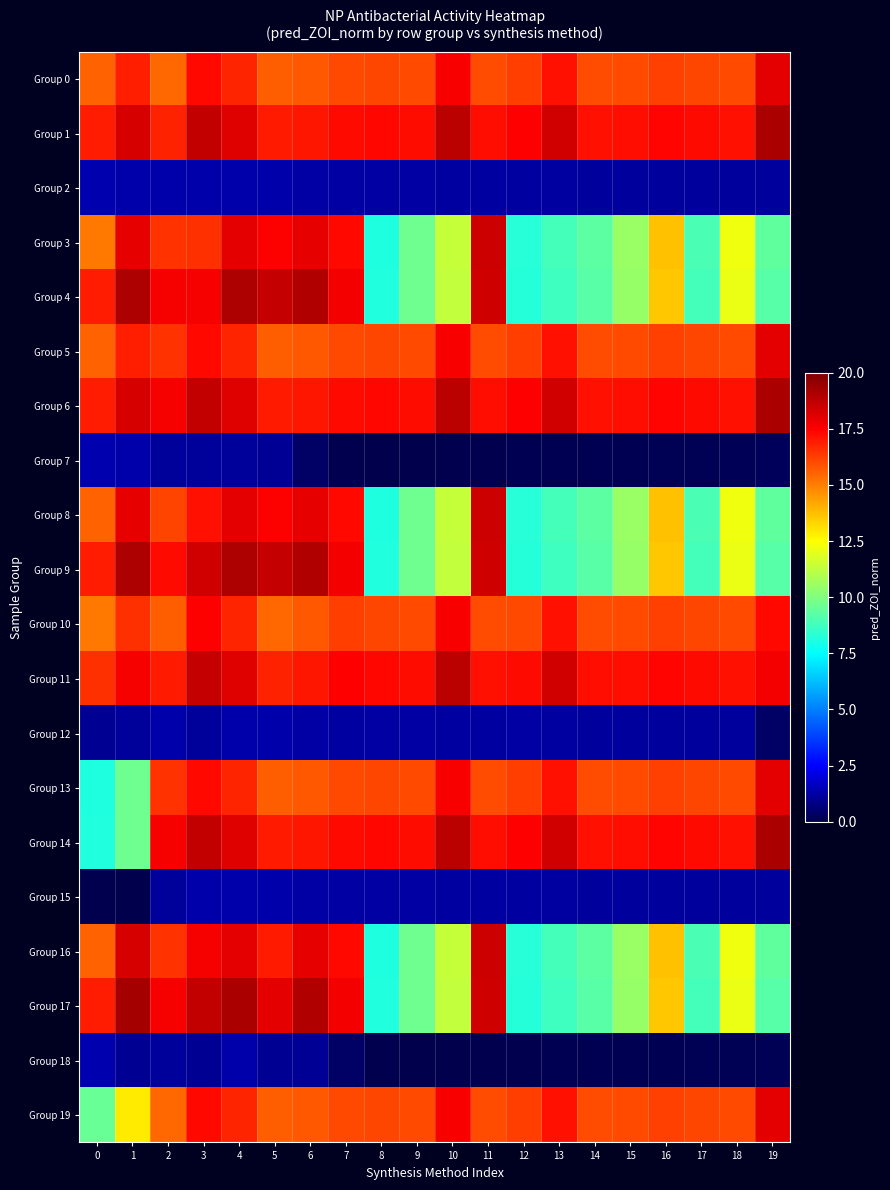

Reading left to right, what are all the values shown in this chart?

Group 0: 0=15.6	1=16.9	2=15.5	3=17.3	4=16.8	5=15.6	6=15.7	7=16.1	8=16.1	9=16.0	10=17.6	11=16.0	12=16.3	13=17.2	14=16.0	15=16.0	16=16.2	17=16.1	18=16.0	19=18.0
Group 1: 0=16.9	1=18.3	2=16.8	3=18.7	4=18.1	5=17.0	6=17.0	7=17.3	8=17.3	9=17.3	10=18.8	11=17.2	12=17.5	13=18.4	14=17.2	15=17.2	16=17.4	17=17.3	18=17.2	19=19.1
Group 2: 0=1.4	1=1.4	2=1.4	3=1.4	4=1.3	5=1.3	6=1.3	7=1.2	8=1.2	9=1.2	10=1.2	11=1.2	12=1.2	13=1.2	14=1.2	15=1.2	16=1.2	17=1.2	18=1.2	19=1.1
Group 3: 0=15.1	1=17.9	2=16.5	3=16.5	4=18.0	5=17.5	6=18.0	7=17.3	8=8.1	9=9.7	10=11.3	11=18.5	12=8.3	13=8.8	14=9.3	15=10.5	16=13.7	17=9.0	18=12.2	19=9.4
Group 4: 0=16.9	1=19.1	2=17.6	3=17.6	4=19.1	5=18.6	6=19.0	7=17.7	8=8.1	9=9.7	10=11.3	11=18.4	12=8.2	13=8.7	14=9.2	15=10.4	16=13.6	17=8.9	18=12.1	19=9.2
Group 5: 0=15.6	1=16.9	2=16.5	3=17.3	4=16.8	5=15.6	6=15.7	7=16.1	8=16.1	9=16.0	10=17.6	11=16.0	12=16.3	13=17.2	14=16.0	15=16.0	16=16.2	17=16.1	18=16.0	19=18.0
Group 6: 0=16.9	1=18.3	2=17.6	3=18.7	4=18.1	5=17.0	6=17.0	7=17.3	8=17.3	9=17.3	10=18.8	11=17.2	12=17.5	13=18.4	14=17.2	15=17.2	16=17.4	17=17.3	18=17.2	19=19.1
Group 7: 0=1.4	1=1.4	2=1.1	3=1.1	4=1.1	5=1.0	6=0.4	7=0.1	8=0.0	9=0.0	10=0.0	11=0.1	12=0.1	13=0.1	14=0.1	15=0.1	16=0.1	17=0.1	18=0.2	19=0.2
Group 8: 0=15.6	1=17.9	2=16.1	3=17.2	4=18.0	5=17.5	6=18.0	7=17.3	8=8.1	9=9.7	10=11.3	11=18.5	12=8.3	13=8.8	14=9.3	15=10.5	16=13.7	17=9.0	18=12.2	19=9.4
Group 9: 0=16.9	1=19.1	2=17.3	3=18.4	4=19.1	5=18.6	6=19.0	7=17.7	8=8.1	9=9.7	10=11.3	11=18.4	12=8.2	13=8.7	14=9.2	15=10.4	16=13.6	17=8.9	18=12.1	19=9.2
Group 10: 0=15.1	1=16.5	2=15.6	3=17.5	4=16.8	5=15.5	6=15.7	7=16.3	8=16.1	9=16.0	10=17.6	11=16.0	12=16.1	13=17.2	14=16.0	15=16.0	16=16.2	17=16.1	18=16.0	19=17.3
Group 11: 0=16.5	1=17.6	2=17.0	3=18.6	4=18.1	5=16.8	6=17.0	7=17.5	8=17.3	9=17.3	10=18.8	11=17.2	12=17.3	13=18.4	14=17.2	15=17.2	16=17.4	17=17.3	18=17.2	19=17.7
Group 12: 0=1.0	1=1.1	2=1.3	3=1.1	4=1.3	5=1.4	6=1.3	7=1.2	8=1.2	9=1.2	10=1.2	11=1.2	12=1.2	13=1.2	14=1.2	15=1.2	16=1.2	17=1.2	18=1.2	19=0.4
Group 13: 0=8.1	1=9.7	2=16.5	3=17.3	4=16.8	5=15.6	6=15.7	7=16.1	8=16.1	9=16.0	10=17.6	11=16.0	12=16.3	13=17.2	14=16.0	15=16.0	16=16.2	17=16.1	18=16.0	19=18.0
Group 14: 0=8.1	1=9.7	2=17.6	3=18.7	4=18.1	5=17.0	6=17.0	7=17.3	8=17.3	9=17.3	10=18.8	11=17.2	12=17.5	13=18.4	14=17.2	15=17.2	16=17.4	17=17.3	18=17.2	19=19.1
Group 15: 0=0.1	1=0.0	2=1.1	3=1.4	4=1.3	5=1.3	6=1.3	7=1.2	8=1.2	9=1.2	10=1.2	11=1.2	12=1.2	13=1.2	14=1.2	15=1.2	16=1.2	17=1.2	18=1.2	19=1.1
Group 16: 0=15.6	1=18.3	2=16.5	3=17.6	4=18.0	5=17.0	6=18.0	7=17.3	8=8.1	9=9.7	10=11.3	11=18.5	12=8.3	13=8.8	14=9.3	15=10.5	16=13.7	17=9.0	18=12.2	19=9.4
Group 17: 0=16.9	1=19.3	2=17.6	3=18.6	4=19.1	5=18.0	6=19.0	7=17.7	8=8.1	9=9.7	10=11.3	11=18.4	12=8.2	13=8.7	14=9.2	15=10.4	16=13.6	17=8.9	18=12.1	19=9.2
Group 18: 0=1.4	1=1.0	2=1.1	3=1.0	4=1.3	5=1.0	6=1.0	7=0.4	8=0.1	9=0.0	10=0.0	11=0.0	12=0.1	13=0.1	14=0.1	15=0.1	16=0.1	17=0.1	18=0.1	19=0.1
Group 19: 0=9.6	1=12.9	2=15.5	3=17.3	4=16.8	5=15.6	6=15.7	7=16.1	8=16.1	9=16.0	10=17.6	11=16.0	12=16.3	13=17.2	14=16.0	15=16.0	16=16.2	17=16.1	18=16.0	19=18.0